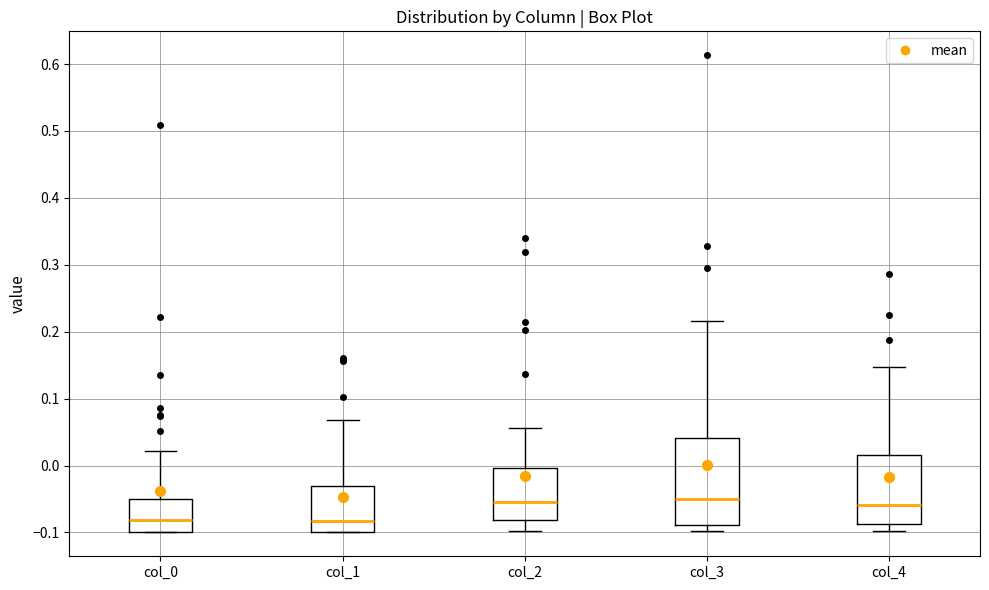

Reading left to right, transcribe this box plot: for each box, give where its median line is, the range the box spans, and where its two whiskers end, as read against the y-axis. The values are not printed on the chart, so give them approximately, as read against the axis.

col_0: median -0.08, box -0.10 to -0.05, whiskers -0.10 to 0.02
col_1: median -0.08, box -0.10 to -0.03, whiskers -0.10 to 0.07
col_2: median -0.05, box -0.08 to 0.00, whiskers -0.10 to 0.06
col_3: median -0.05, box -0.09 to 0.04, whiskers -0.10 to 0.22
col_4: median -0.06, box -0.09 to 0.02, whiskers -0.10 to 0.15